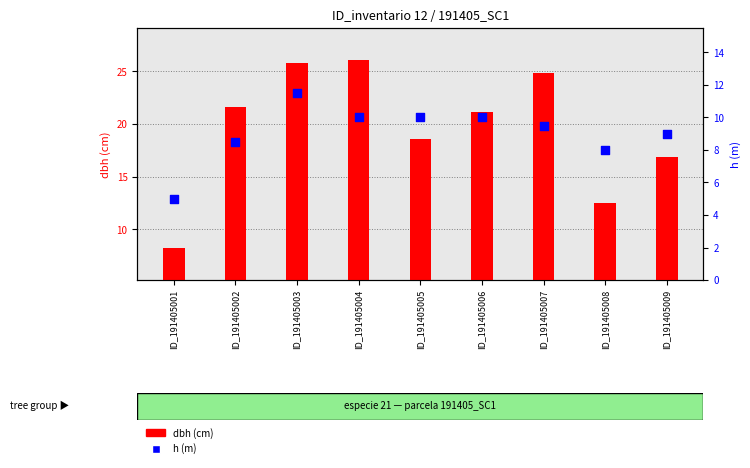

Which series contains the highest Y value?

dbh (cm)